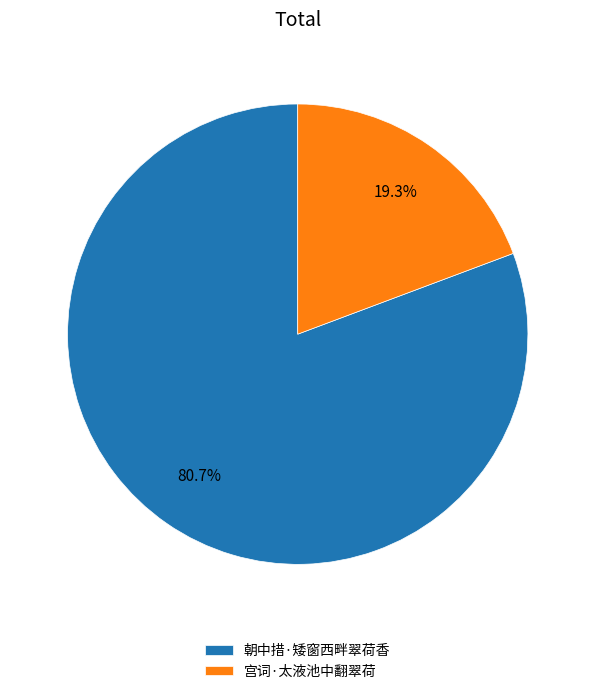

To the nearest percent, what portion does 宫词·太液池中翻翠荷 represent?

19%